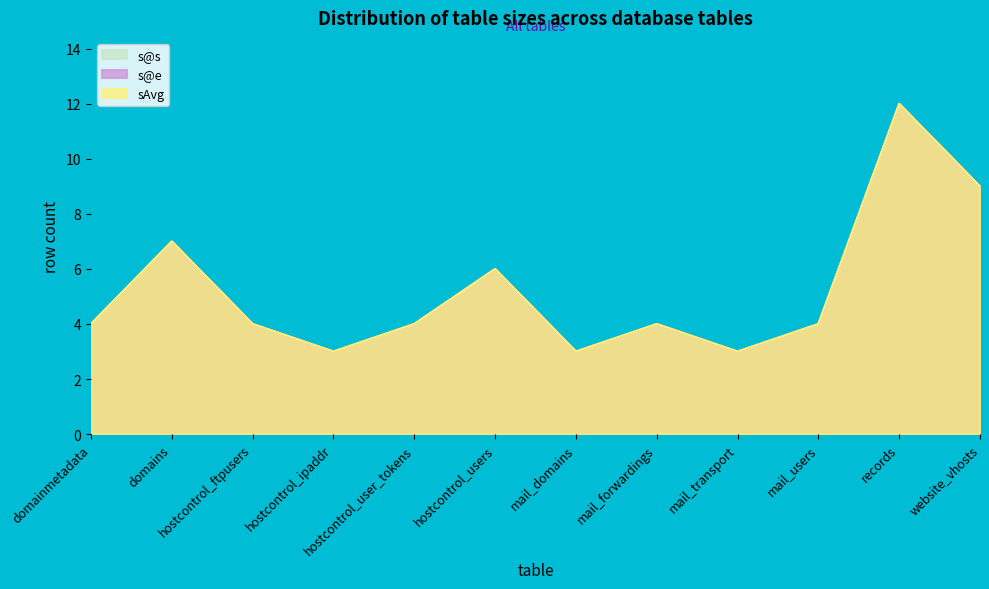

Is it true that s@e equals 6 at hostcontrol_users?

True